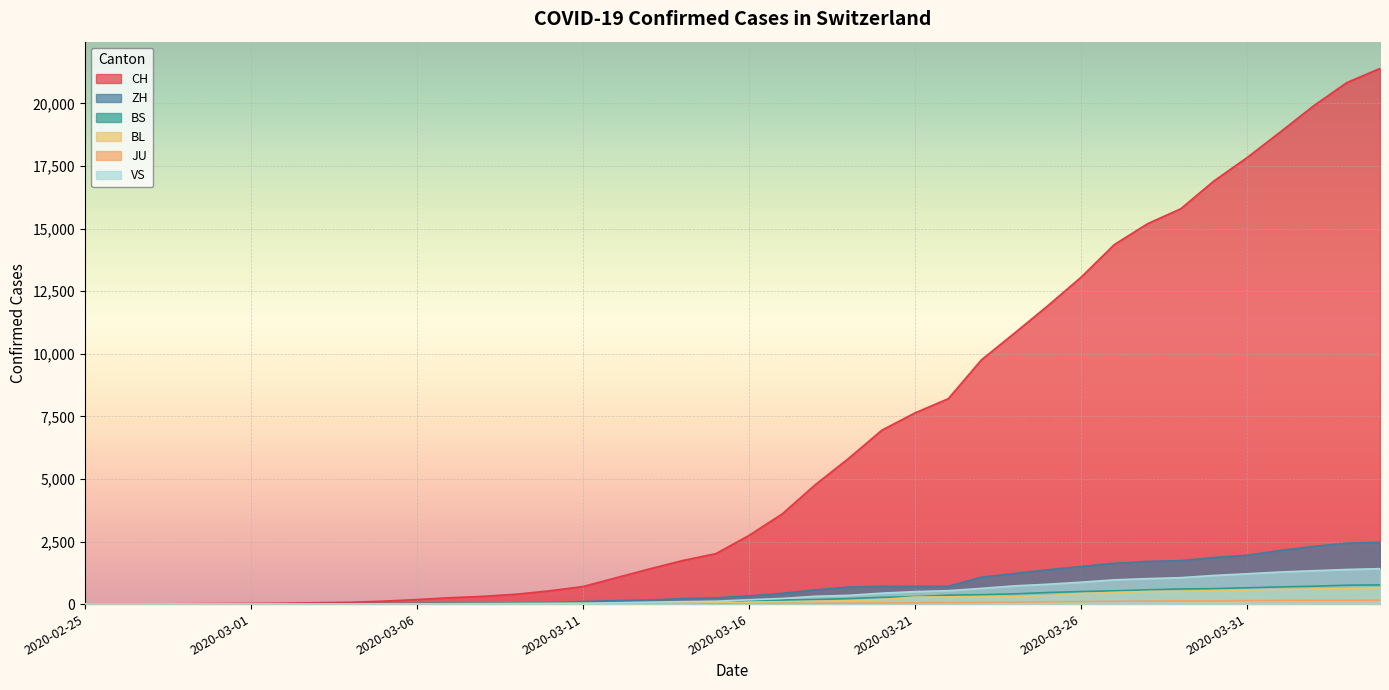

Does the chart display data point markers on the line(s)?

No